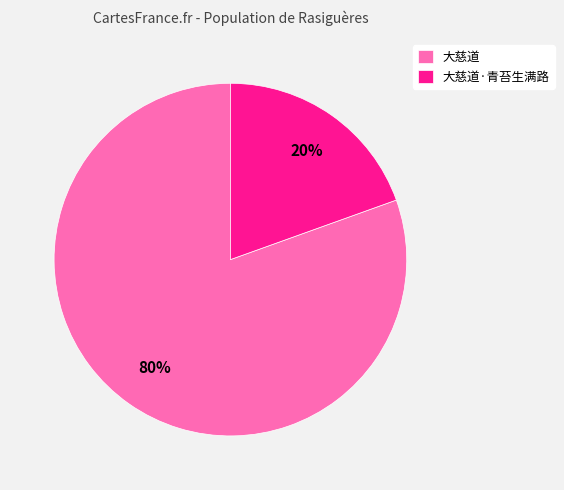

Does any single category account for the majority?

Yes